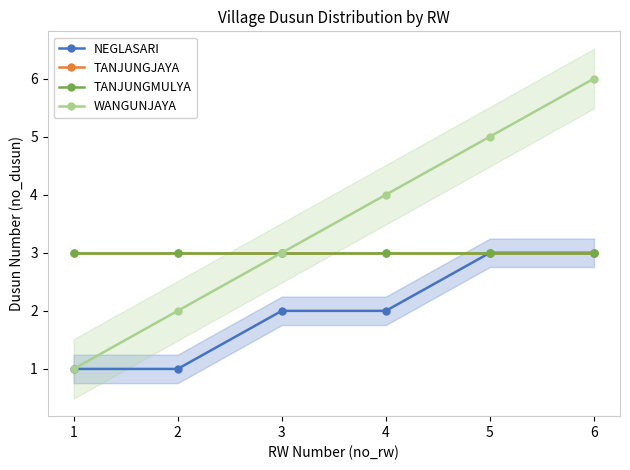

What is the value of the NEGLASARI point at the 5th from the left?

3